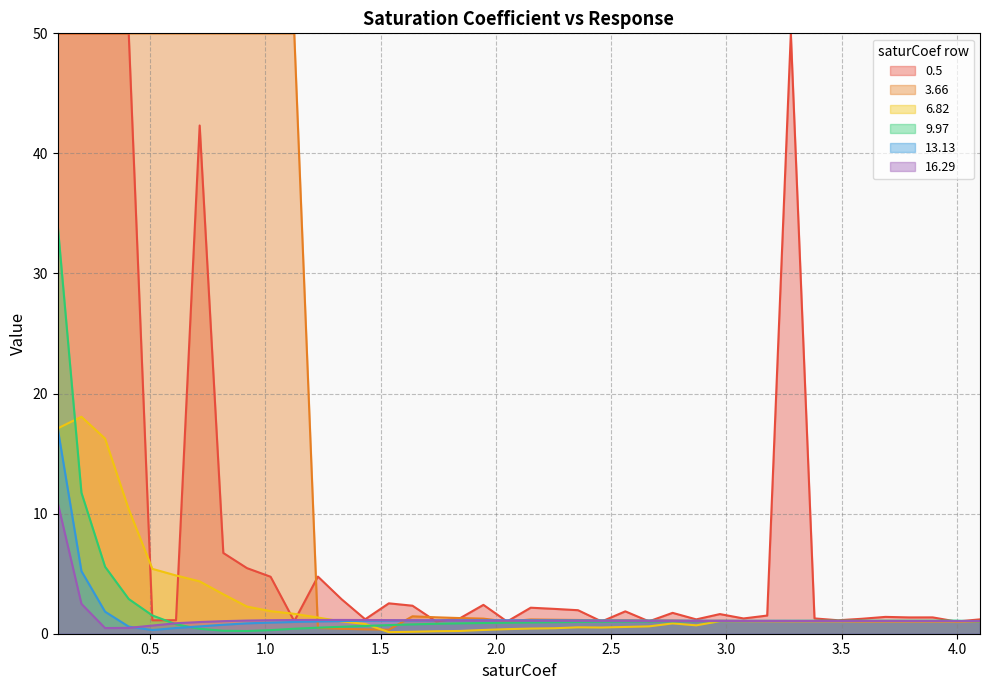

How many intersections are there between 13.13 and 9.97?

3